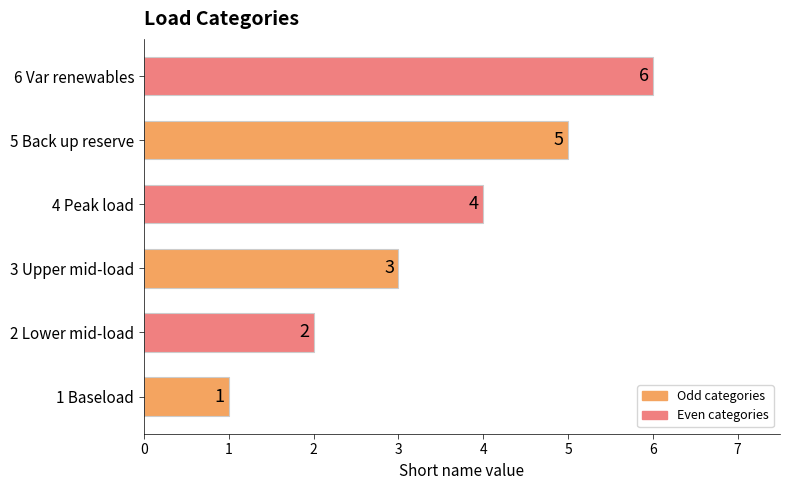

How many values are below 4?

3